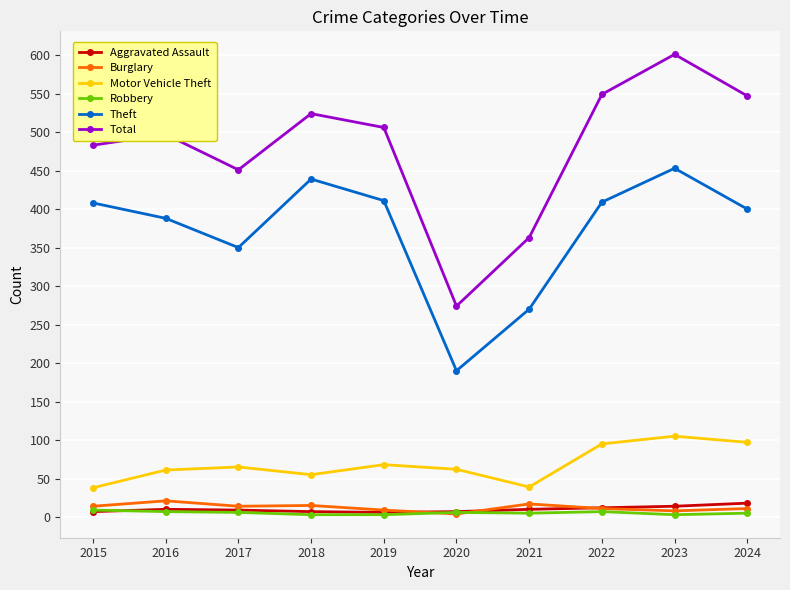

What is the difference between the maximum and minimum values in the Burglary series?

17